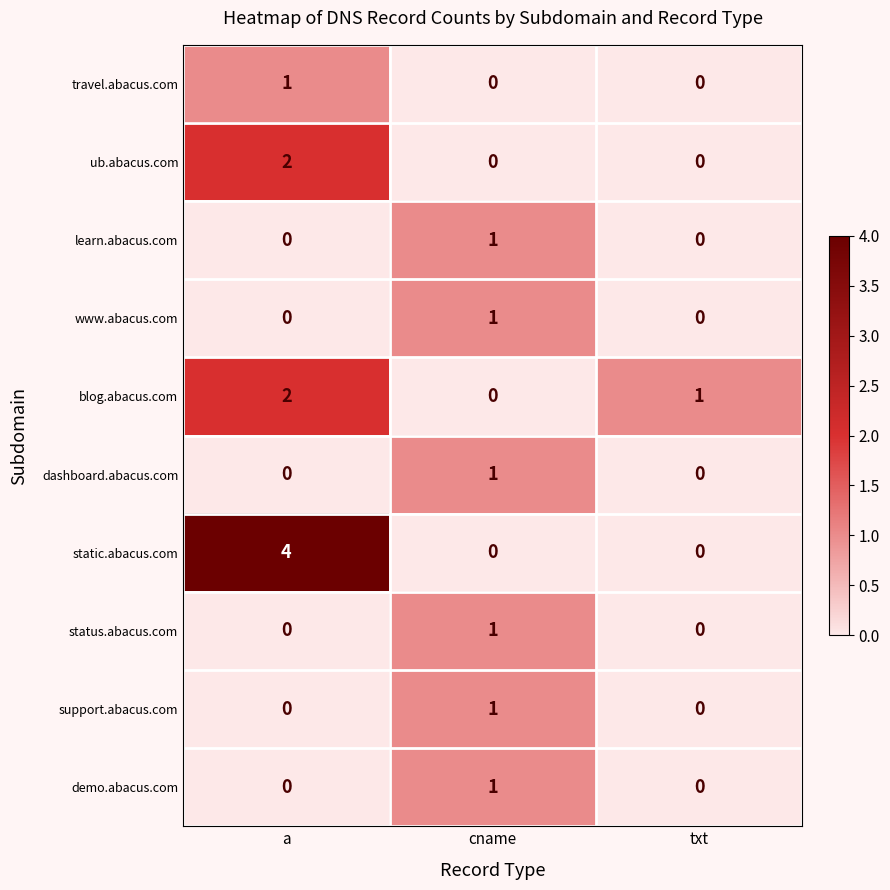

Where does the blog.abacus.com series first go above 1?

a